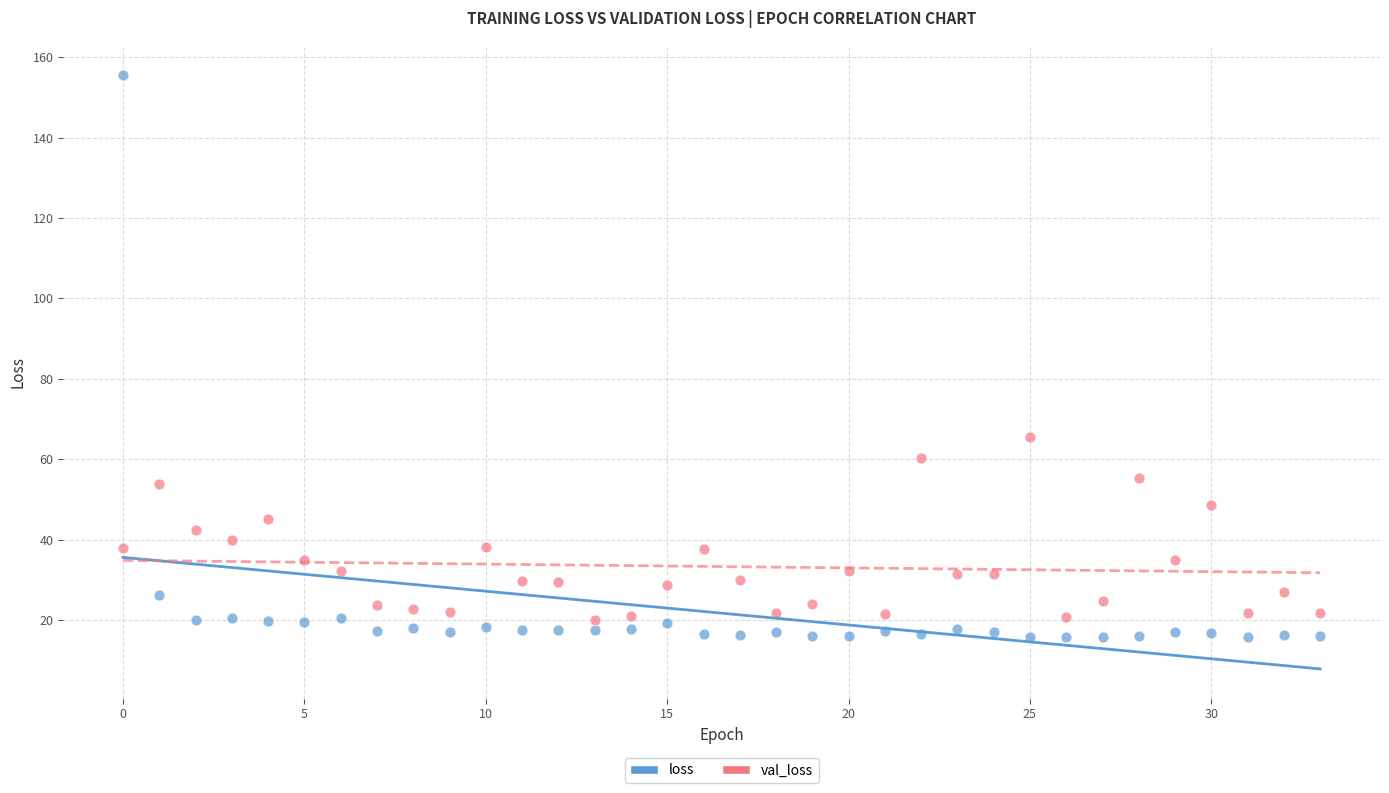

In the loss series, what Y value is closest to 85?

26.3